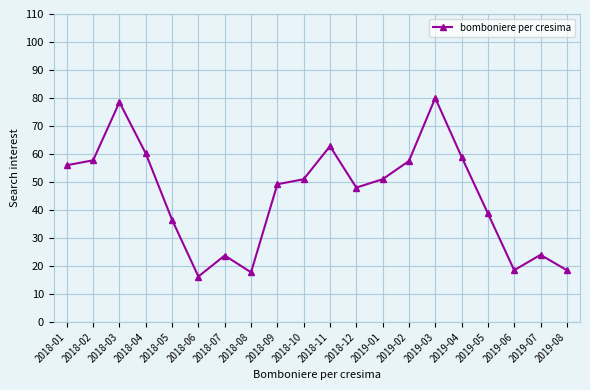

Read the value at 2019-01.

51.0